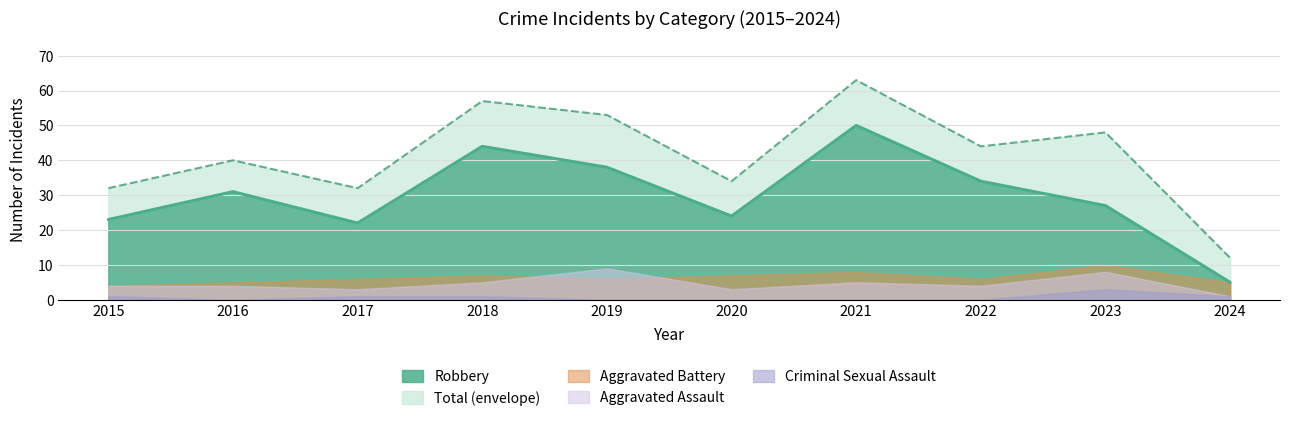

Is it true that Total equals 15 at 2019?

False